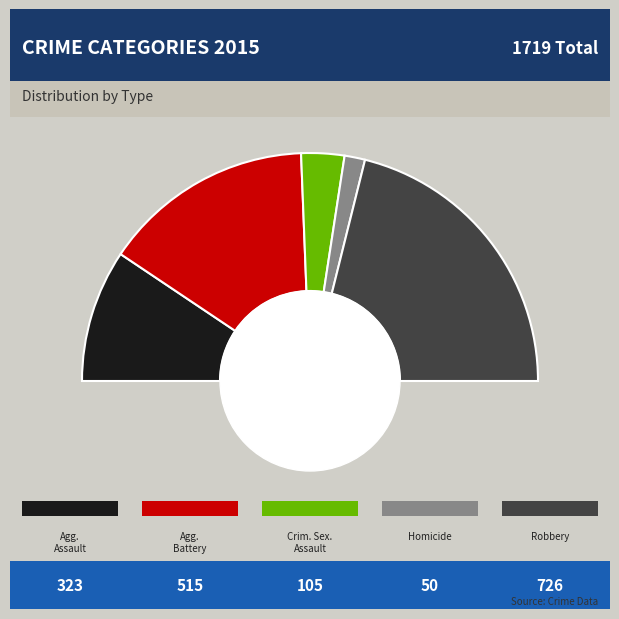

Which slice is the largest?

Robbery